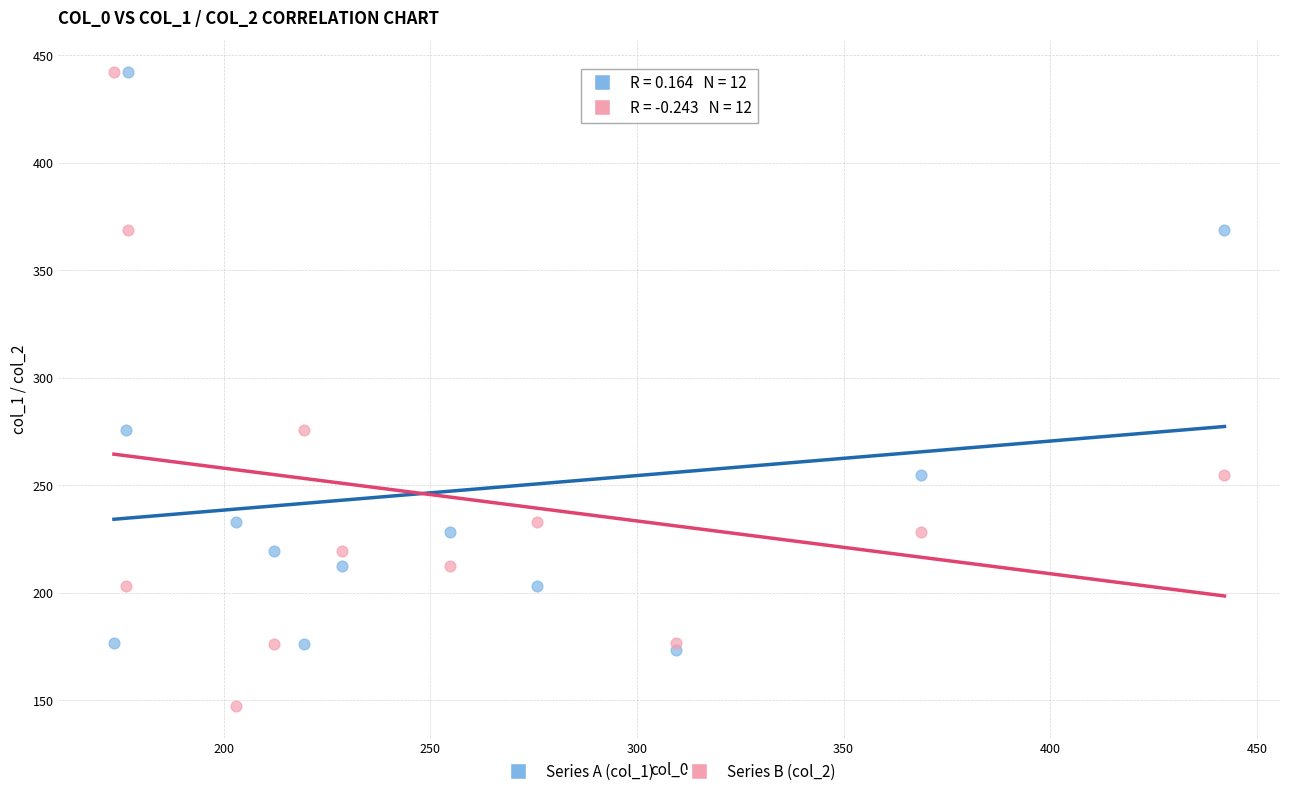

Across all data points, what is the range of X values (max minus min)?

268.8